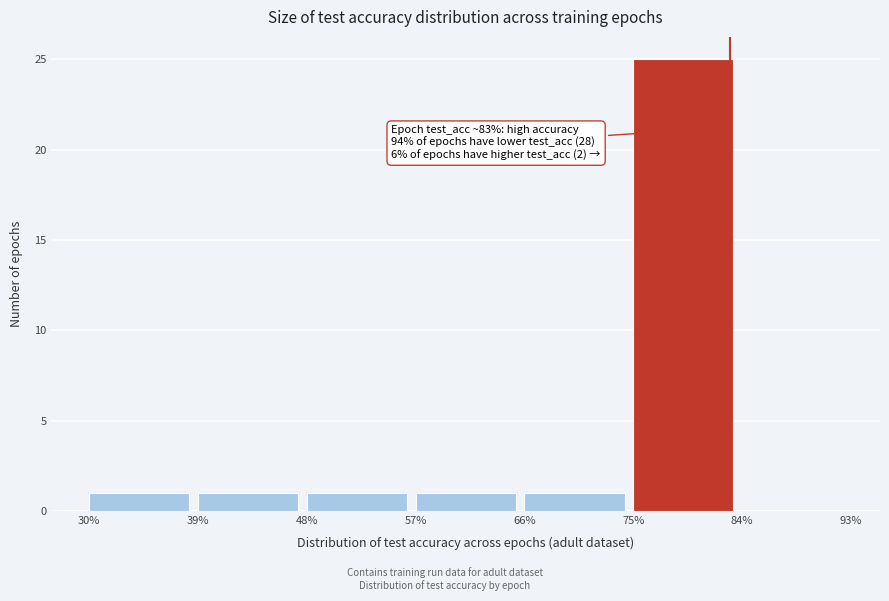

Over which range of the x-axis is the bar tallest?

75% to 84%